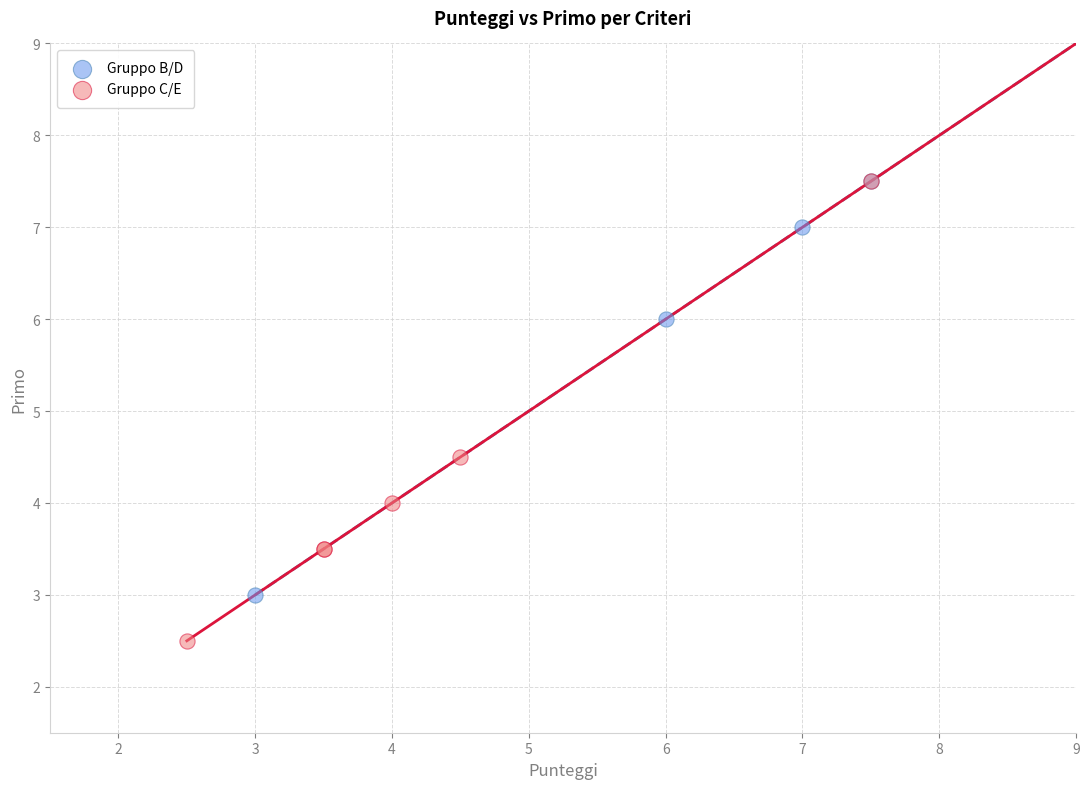

Which series contains the lowest Y value?

Gruppo C/E